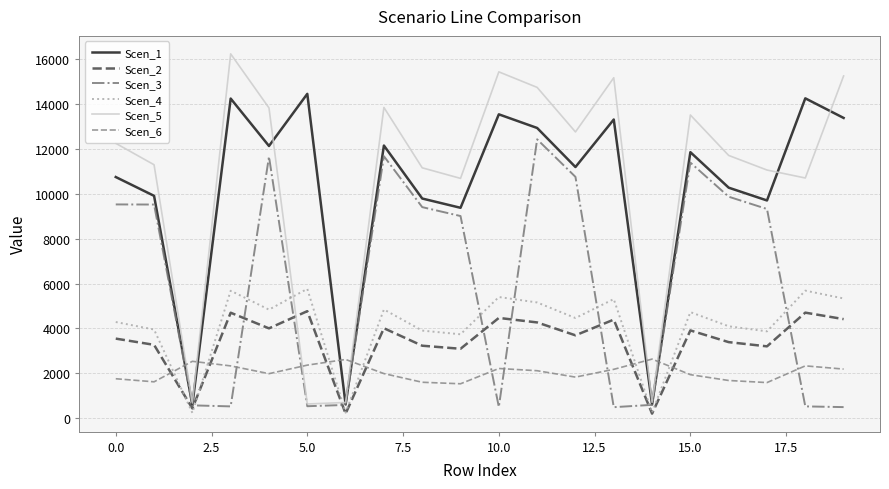

What is the average value of the Scen_5 series?

10615.3